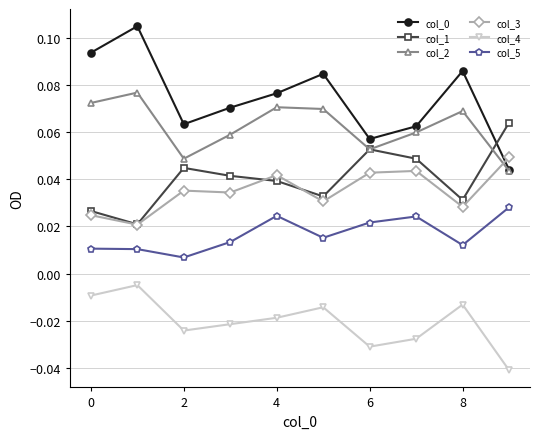

How many lines are shown in the chart?

6